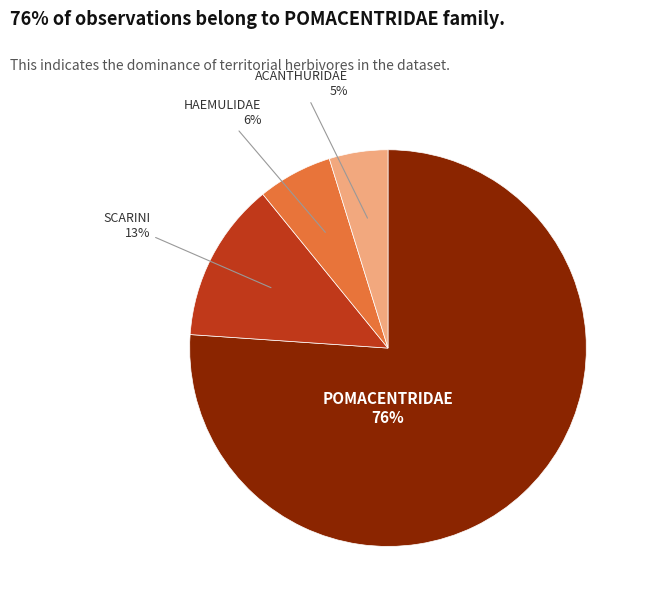

Combined, do ACANTHURIDAE and SCARINI account for over 50%?

No